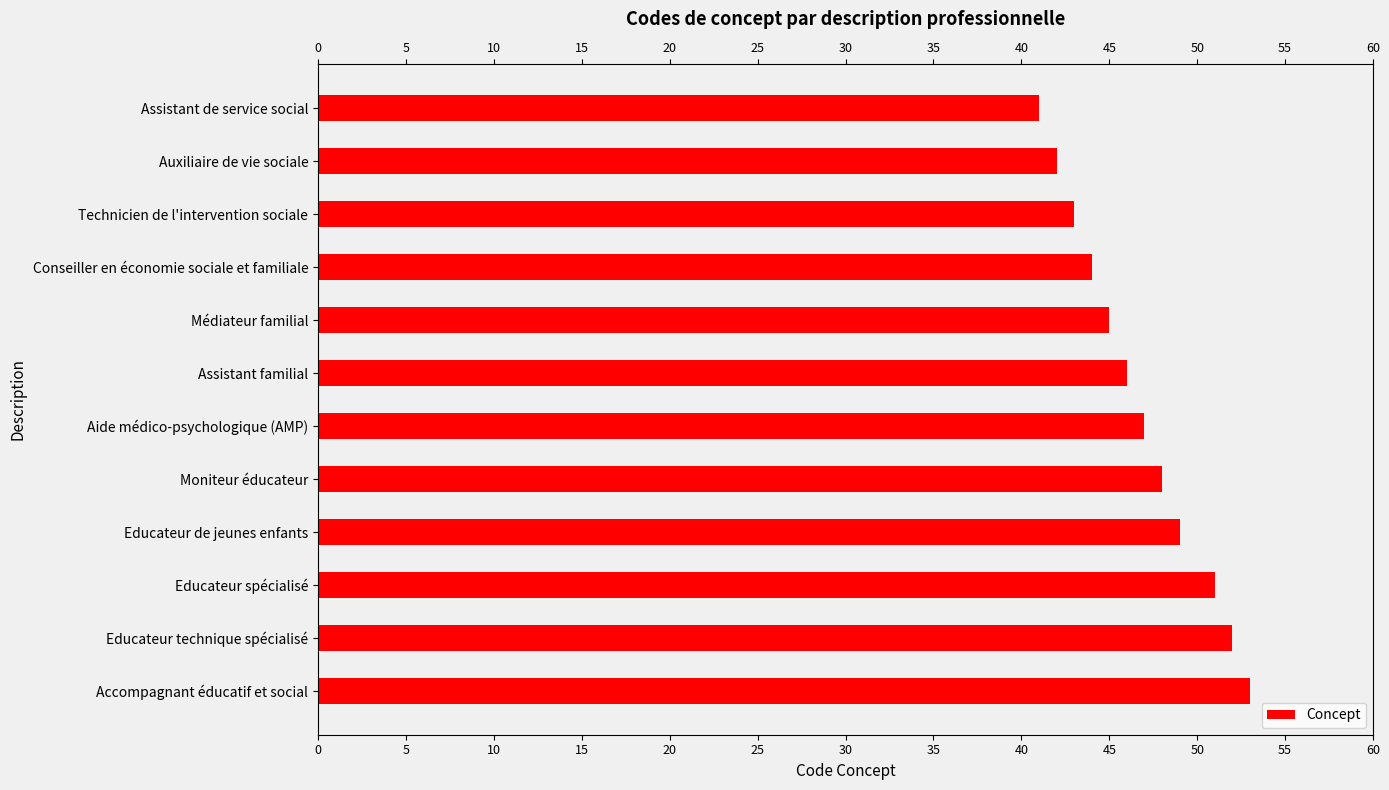

Reading top to bottom, transcribe all the data shown in this chart.

41	42	43	44	45	46	47	48	49	51	52	53